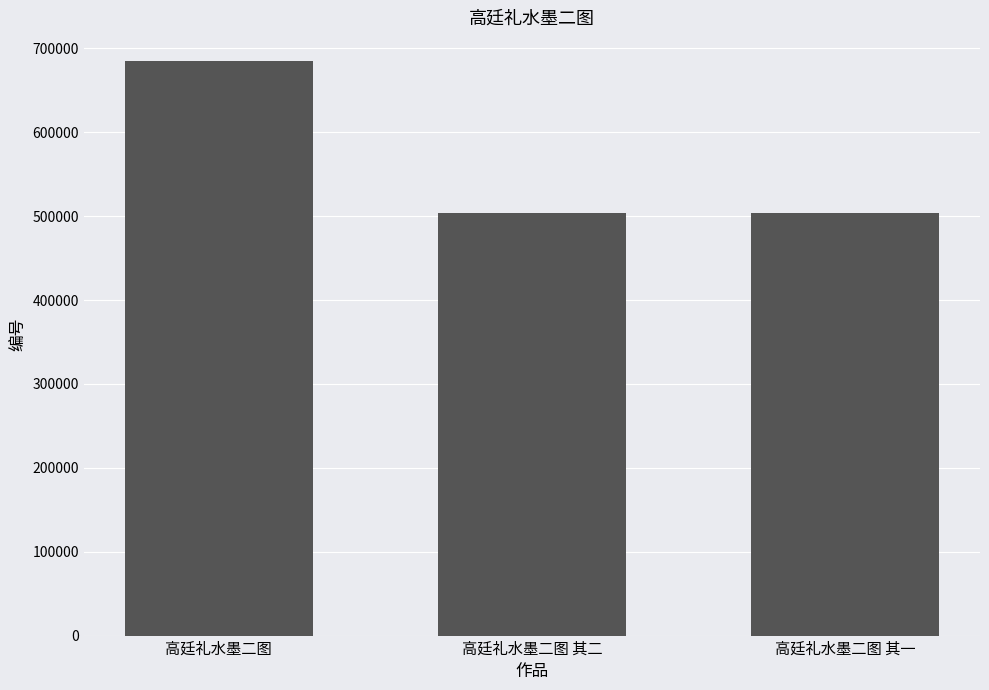

How many data points does each series have?

3